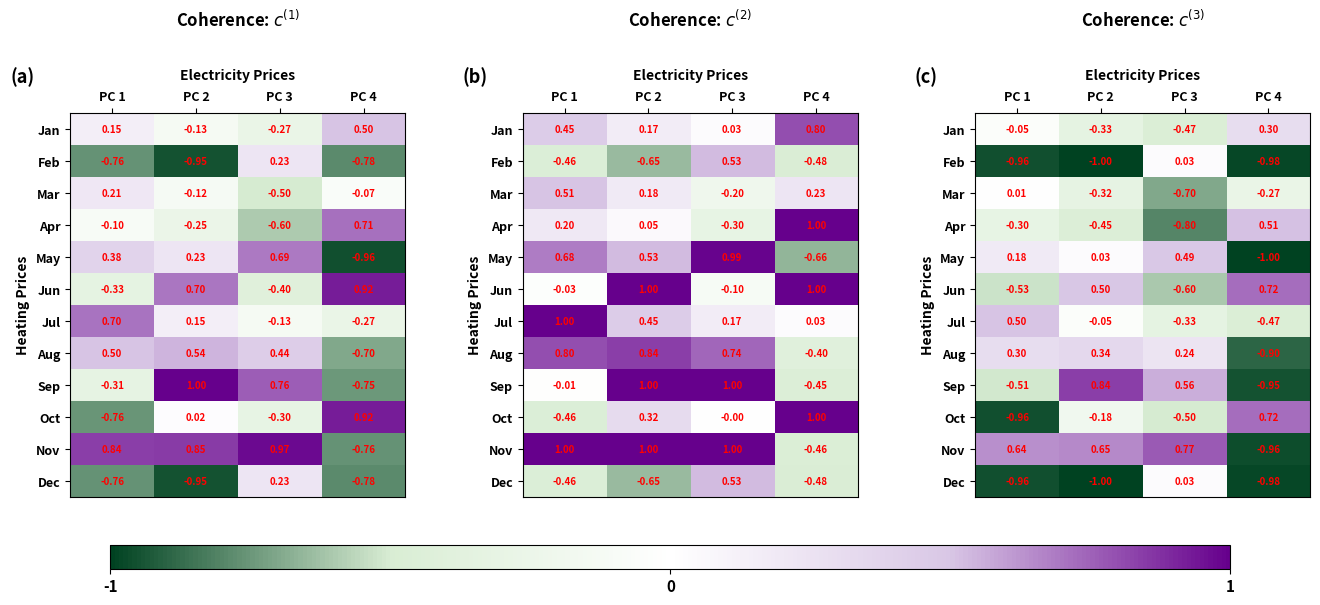

The Dec series shows 0.0 at PC 3. True or false?

False